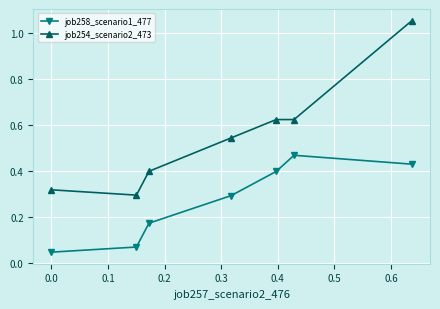

How many interior local peaks does the job258_scenario1_477 series have?

1